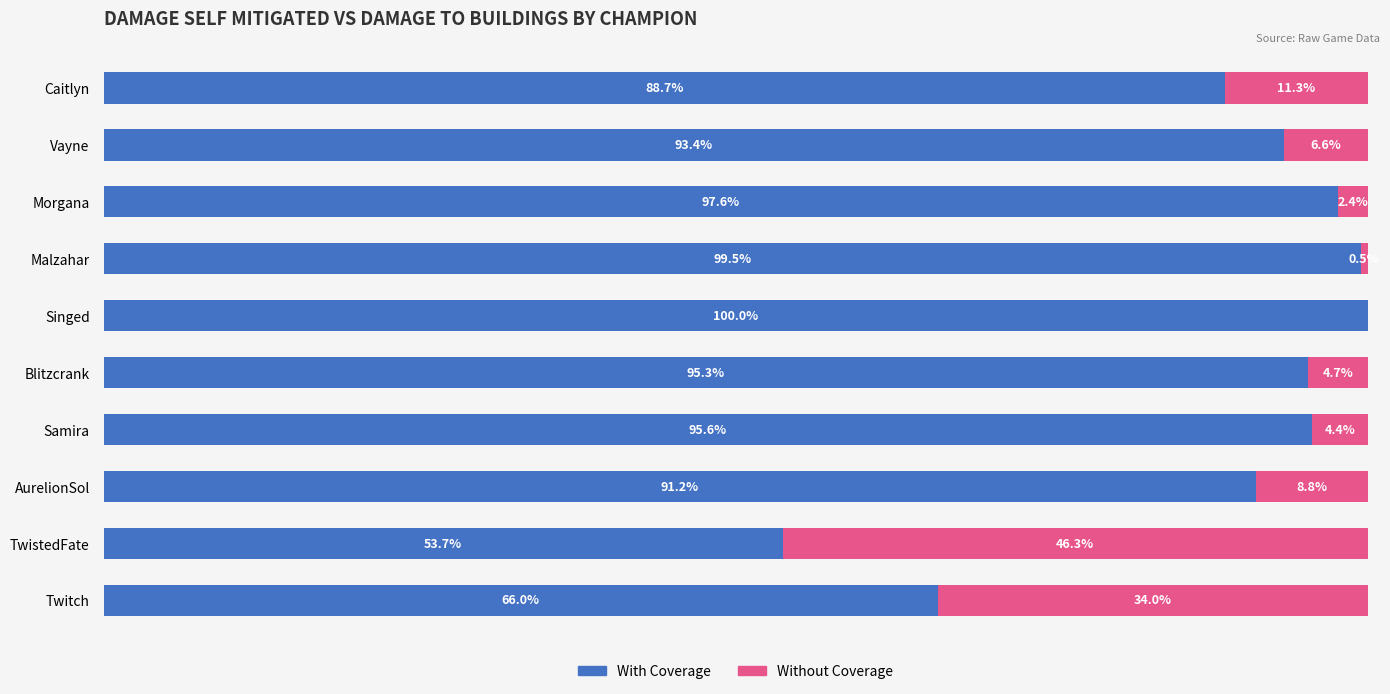

Where is With Coverage nearest to the value 76?

Twitch